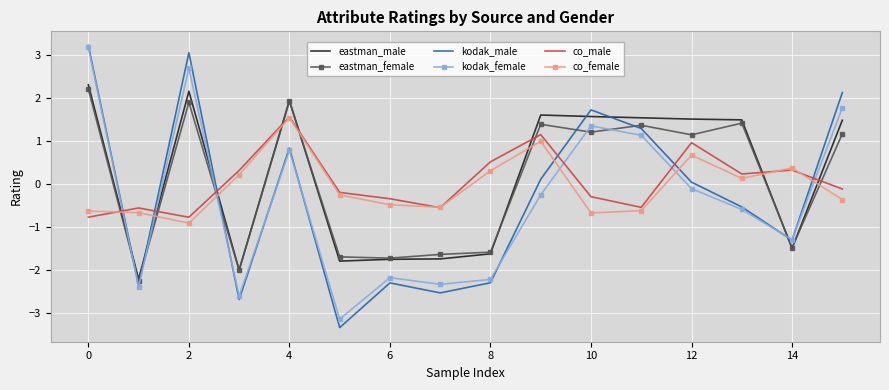

True or false: eastman_female and kodak_male intersect in this chart.

True